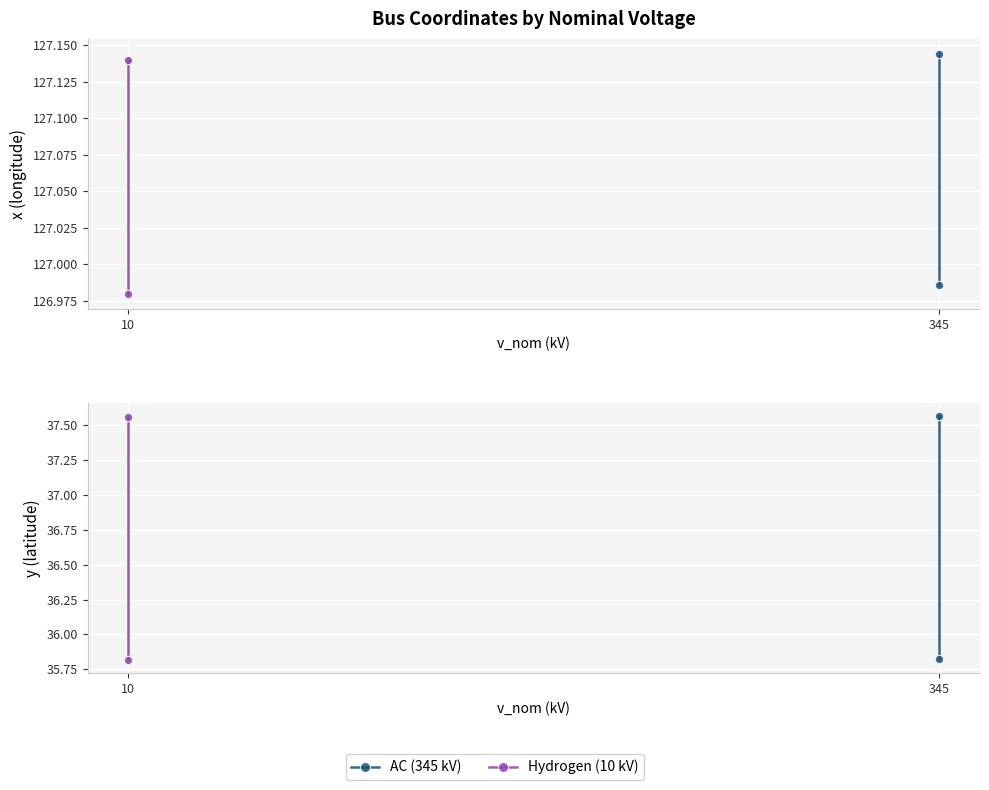

How many categories are shown in the chart?

2